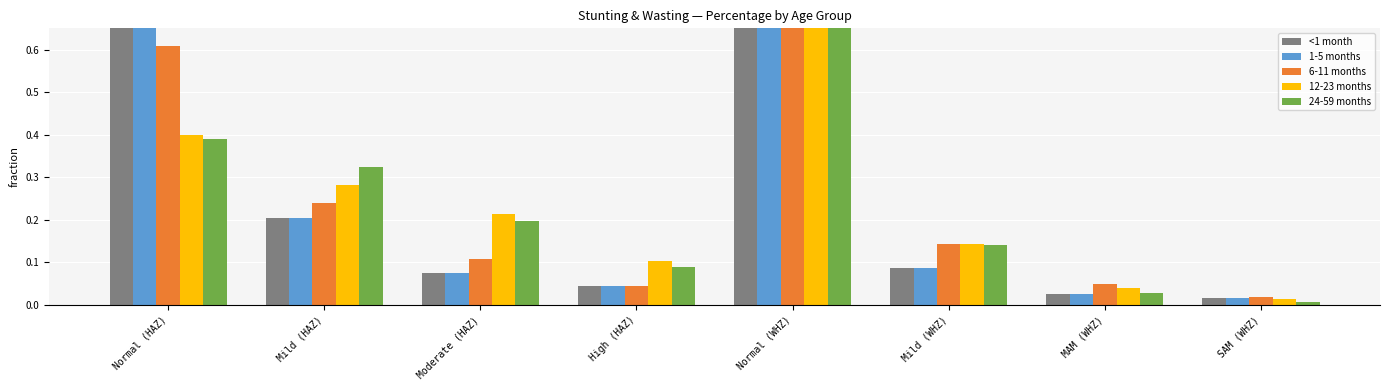

What is the difference between the <1 month values at Mild (HAZ) and High (HAZ)?

0.2